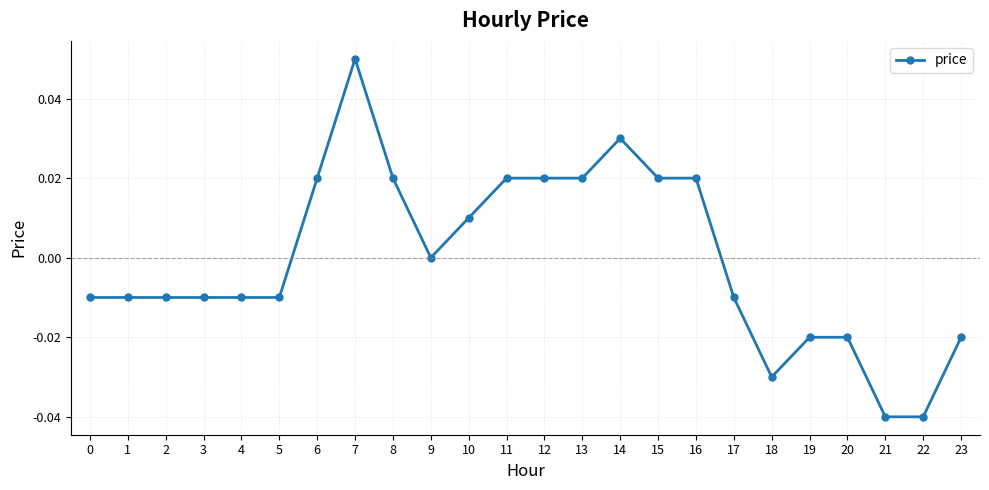

The value at 21 is -0.1. True or false?

False